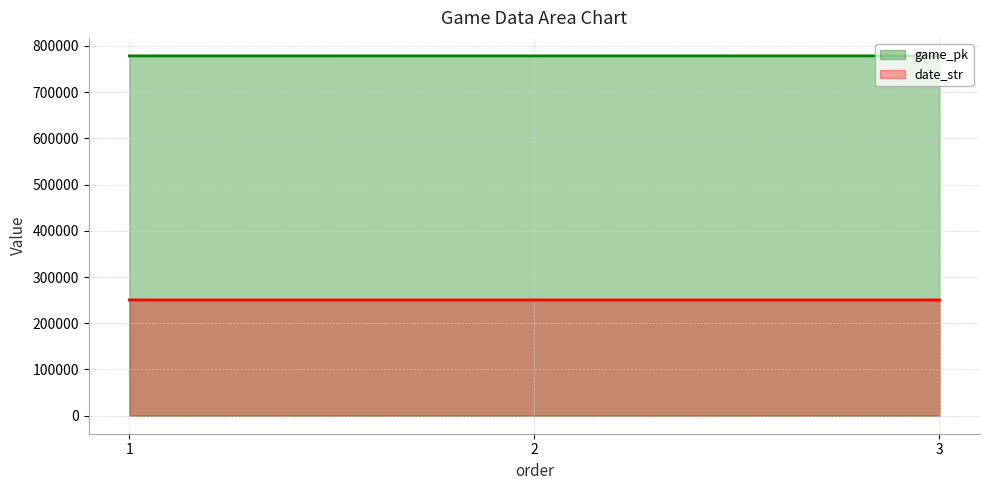

Which series has the largest range (max minus min)?

game_pk